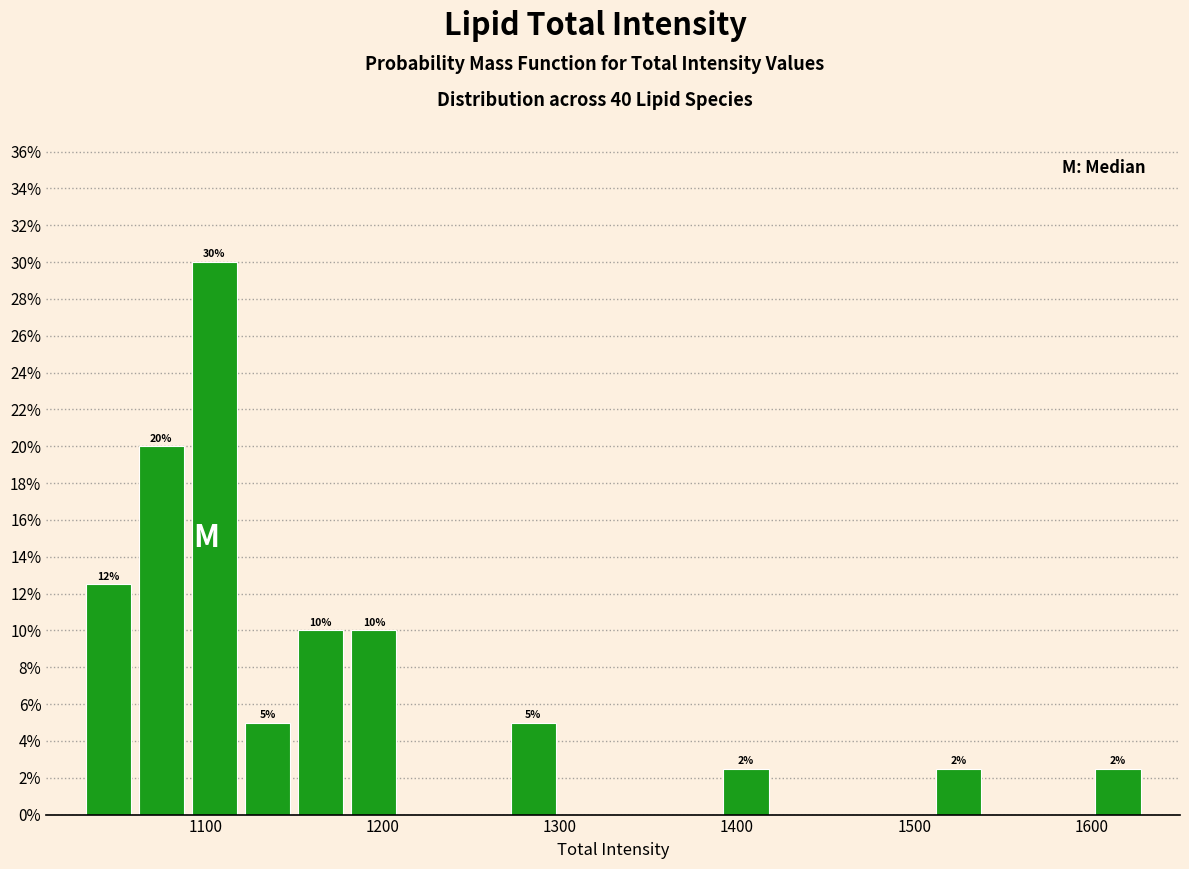

Read against the x-axis, roughly where is the centre of the tallest bar?

1110